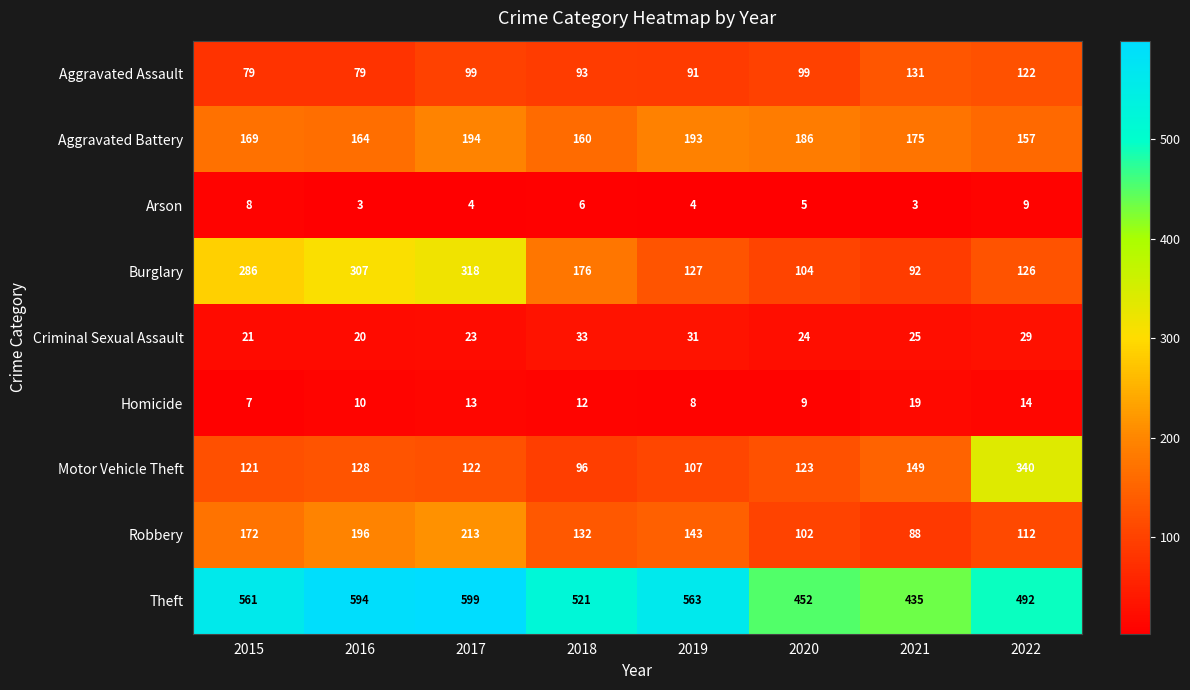

Rank the series by their maximum value, from lowest to highest.

Arson, Homicide, Criminal Sexual Assault, Aggravated Assault, Aggravated Battery, Robbery, Burglary, Motor Vehicle Theft, Theft